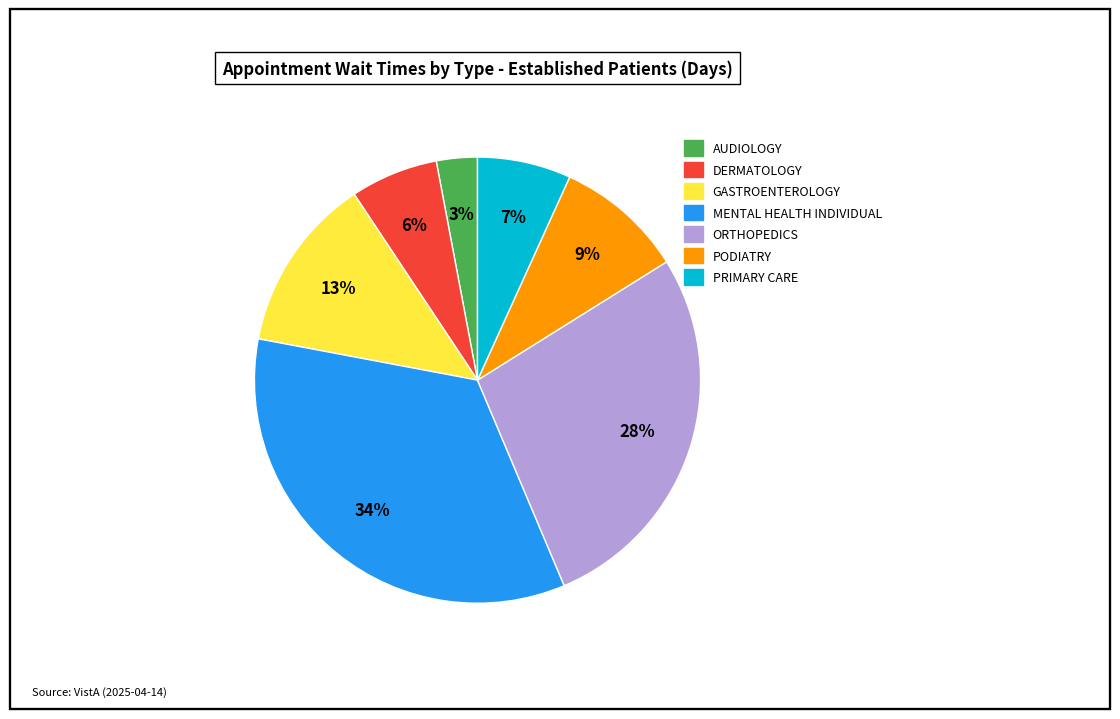

What is the largest slice in the pie chart?

MENTAL HEALTH INDIVIDUAL